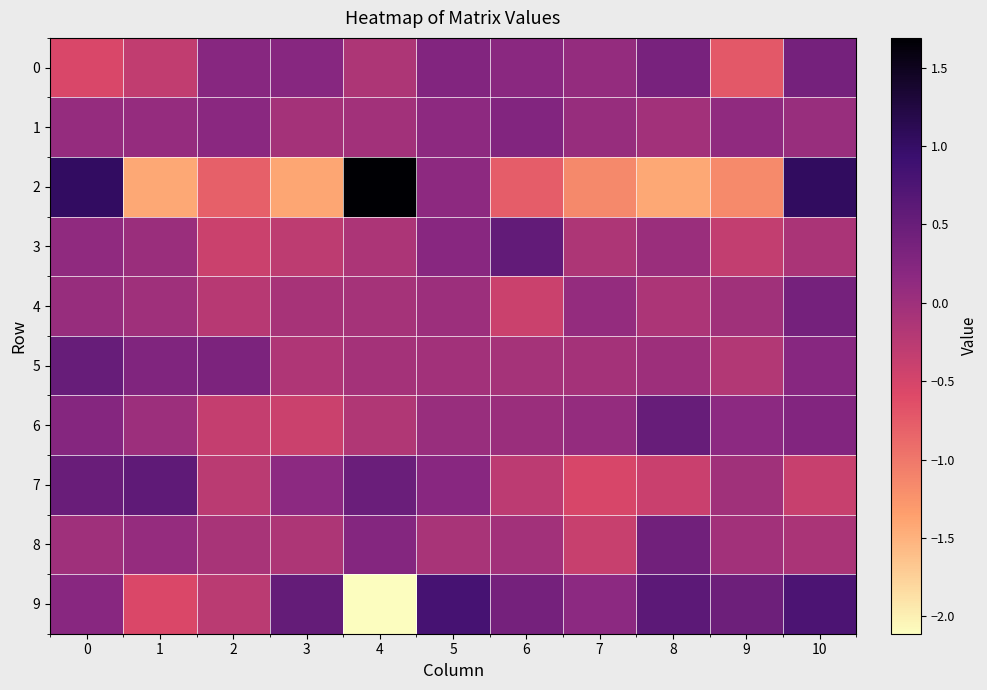

What is the total value across all series at 0?

2.2